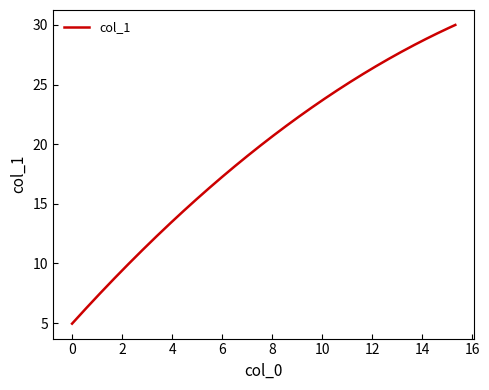

What is the minimum value shown in the chart?

5.0